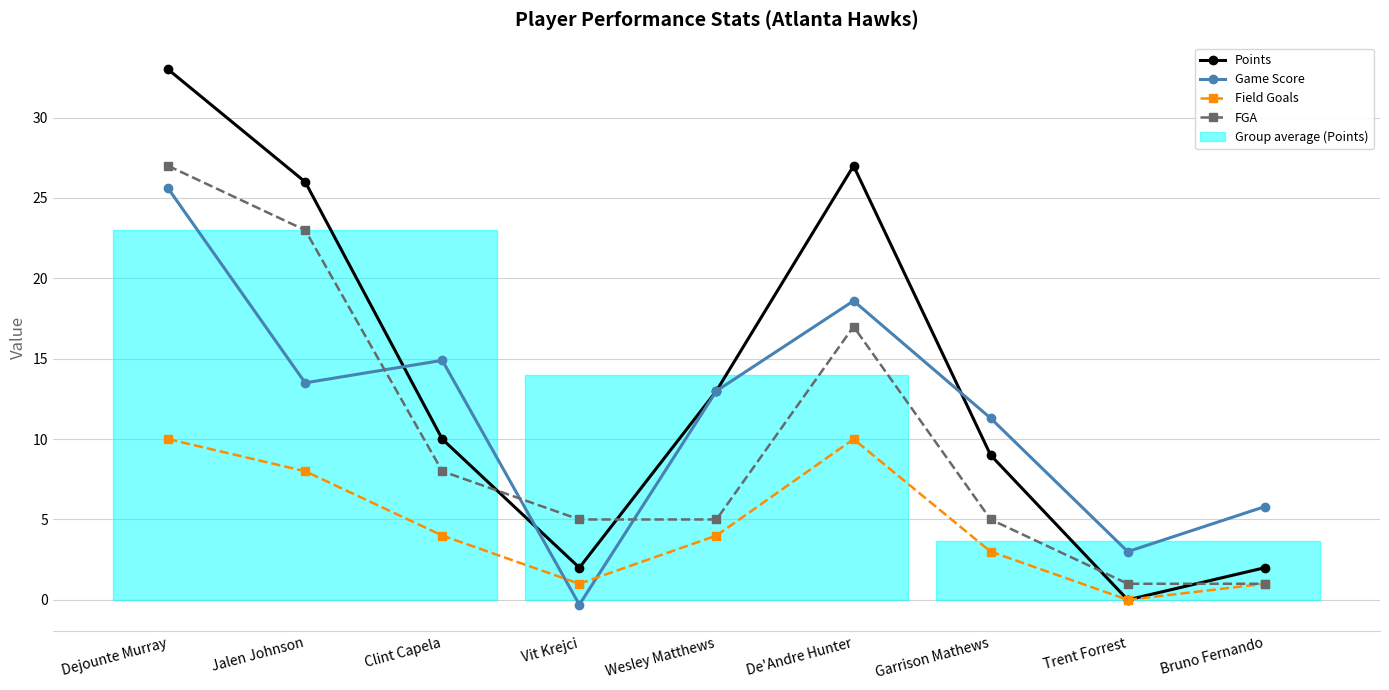

Rank the series by their average value, from lowest to highest.

Field Goals, FGA, Game Score, Points